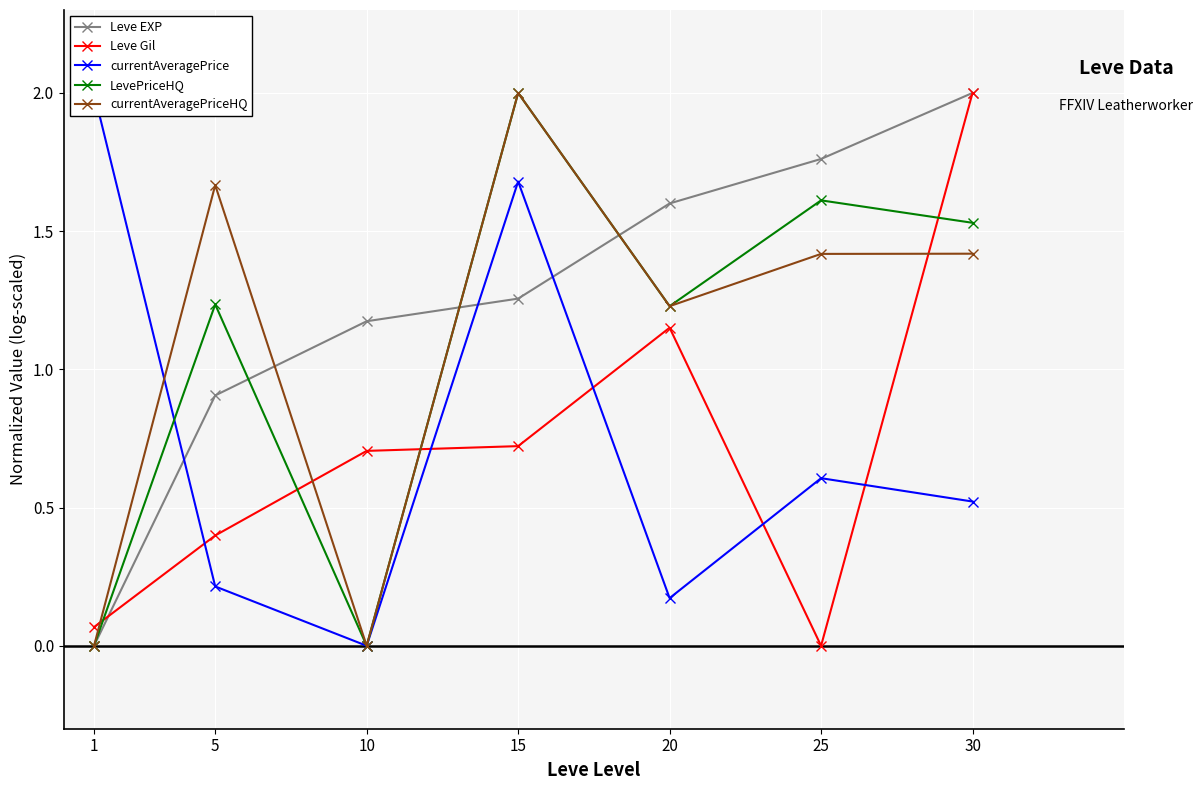

How many times do currentAveragePriceHQ and Leve EXP cross each other?

3